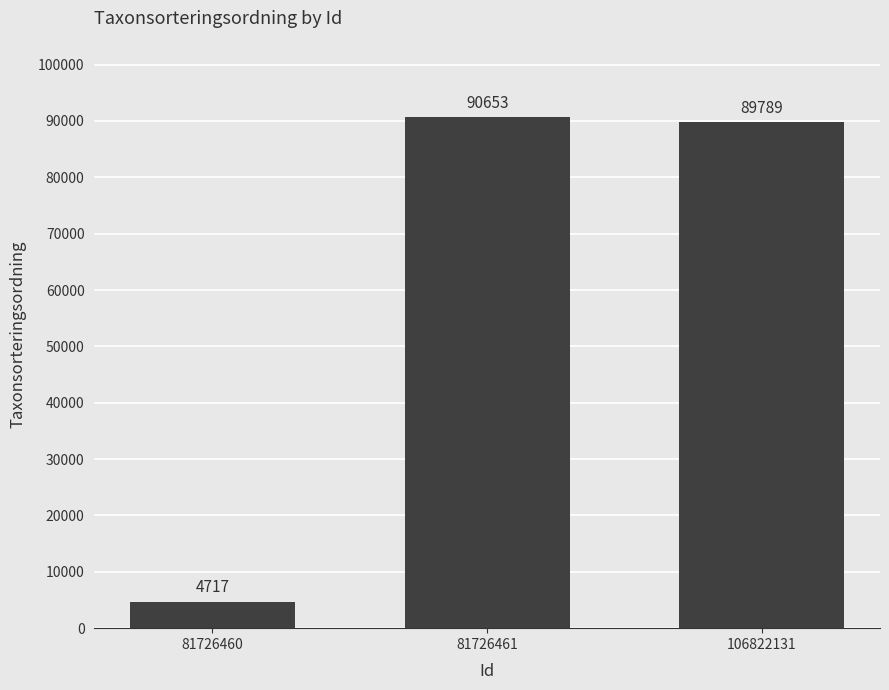

List the labels in order of value, smallest first.

81726460, 106822131, 81726461